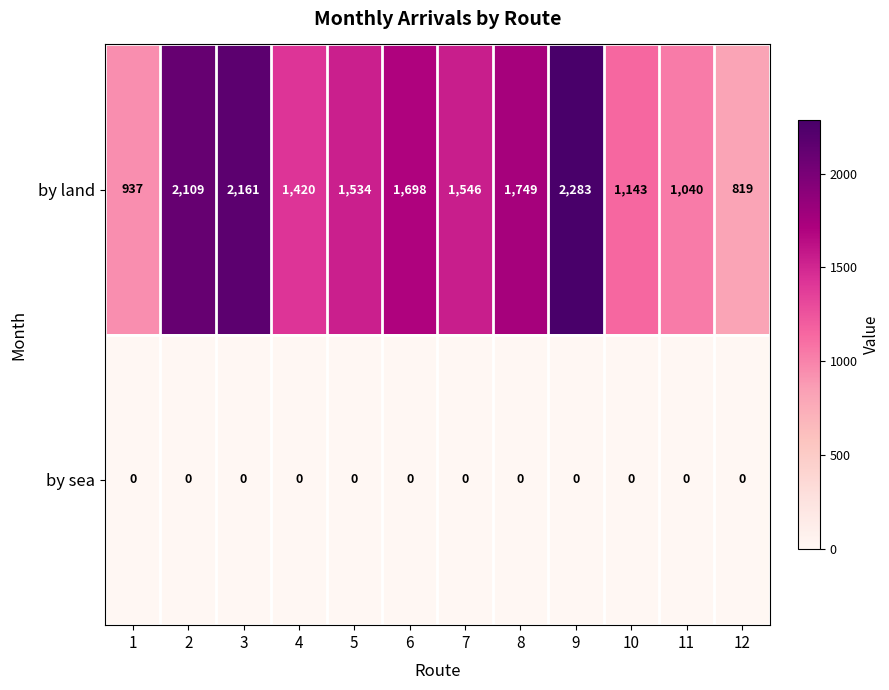

Reading left to right, list all the values displayed in this chart.

by land: 1=937	2=2109	3=2161	4=1420	5=1534	6=1698	7=1546	8=1749	9=2283	10=1143	11=1040	12=819
by sea: 1=0	2=0	3=0	4=0	5=0	6=0	7=0	8=0	9=0	10=0	11=0	12=0